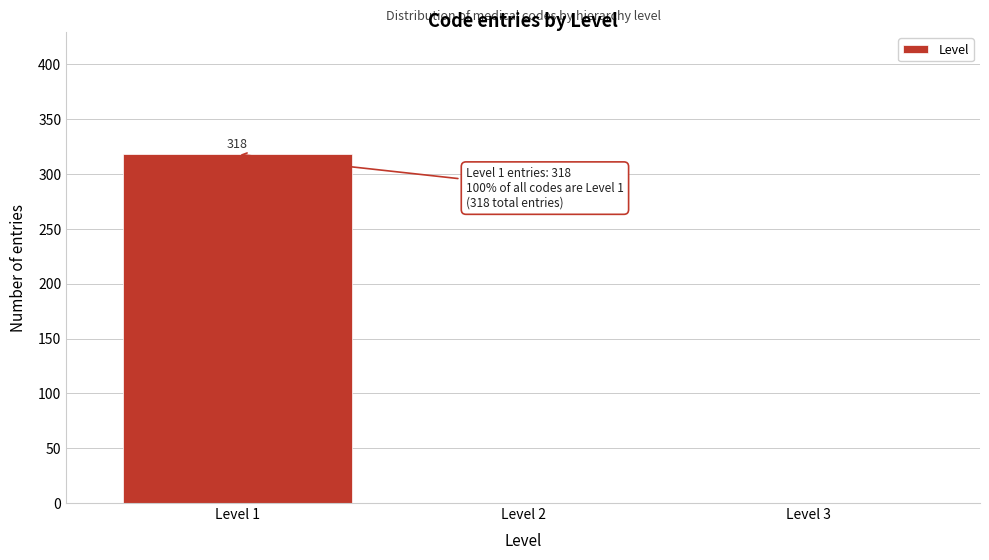

Reading left to right, transcribe all the data shown in this chart.

Level 1=318	Level 2=0	Level 3=0